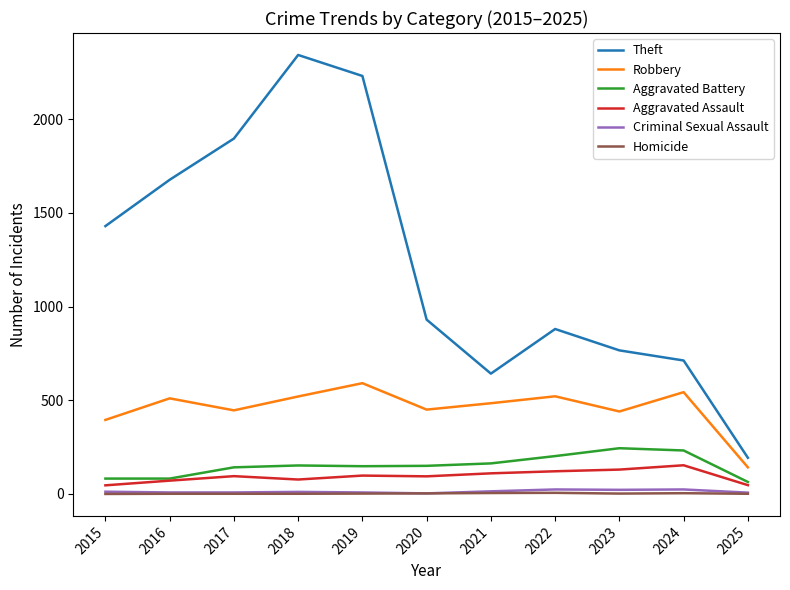

Which category has the highest value across all series?

2018